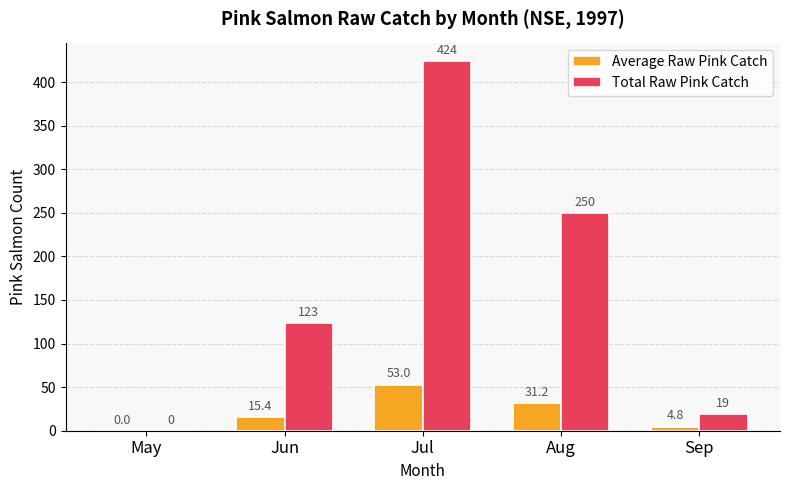

Which series has the largest total across all categories?

Total Raw Pink Catch